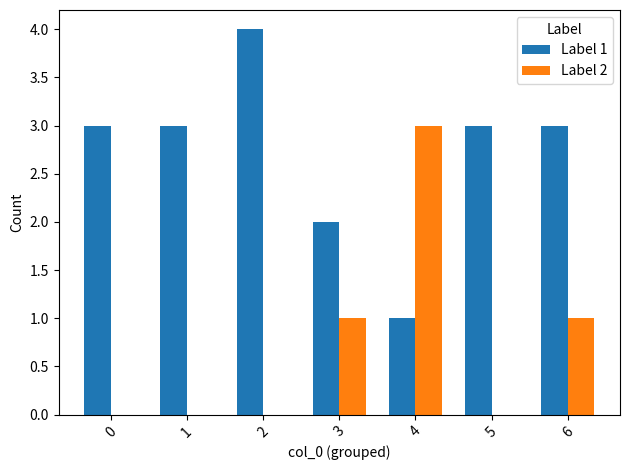

Reading right to left, list all the values displayed in this chart.

Label 1: 6=3	5=3	4=1	3=2	2=4	1=3	0=3
Label 2: 6=1	5=0	4=3	3=1	2=0	1=0	0=0